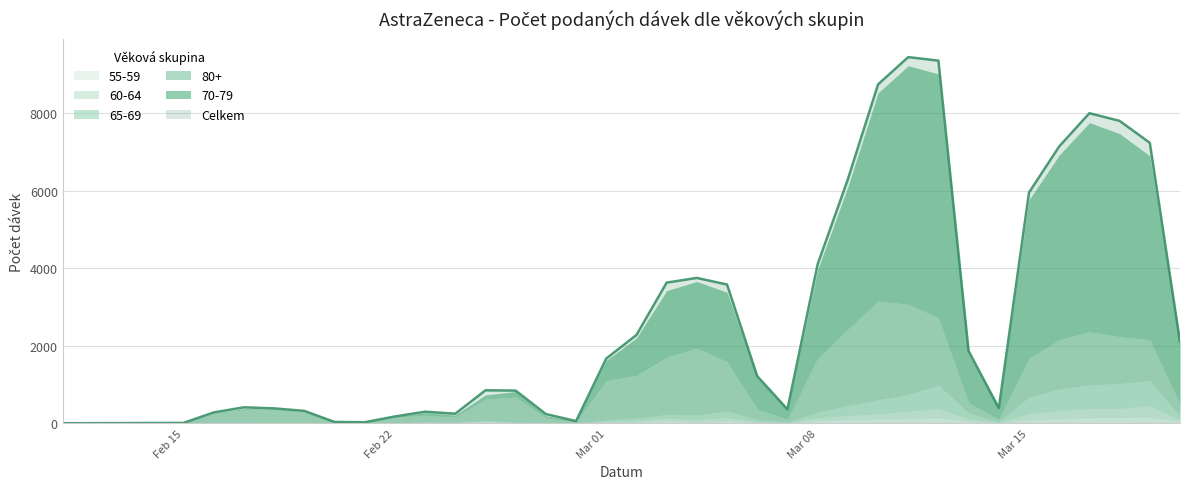

What is the highest value of the 55-59 series?

155